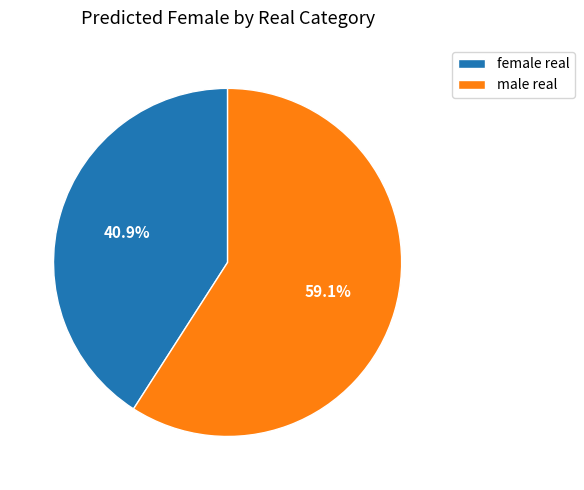

True or false: male real accounts for 49% of the total.

False